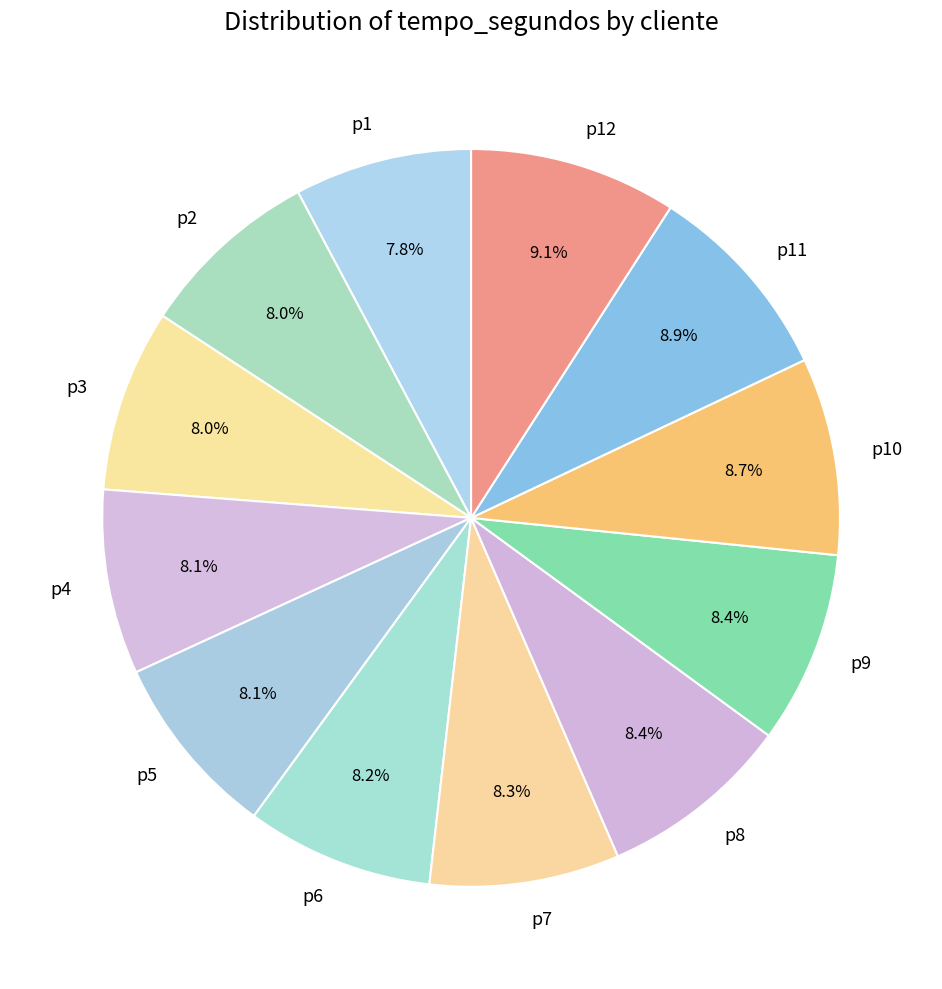

What percentage do p7 and p4 together represent?

16.4%